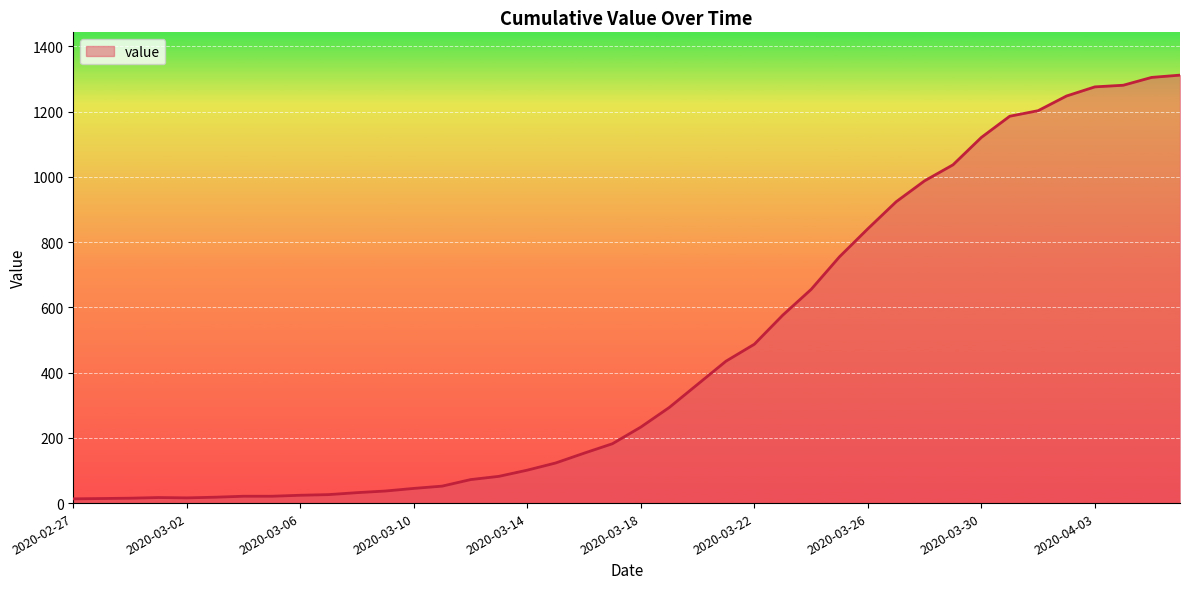

Does the chart display data point markers on the line(s)?

No